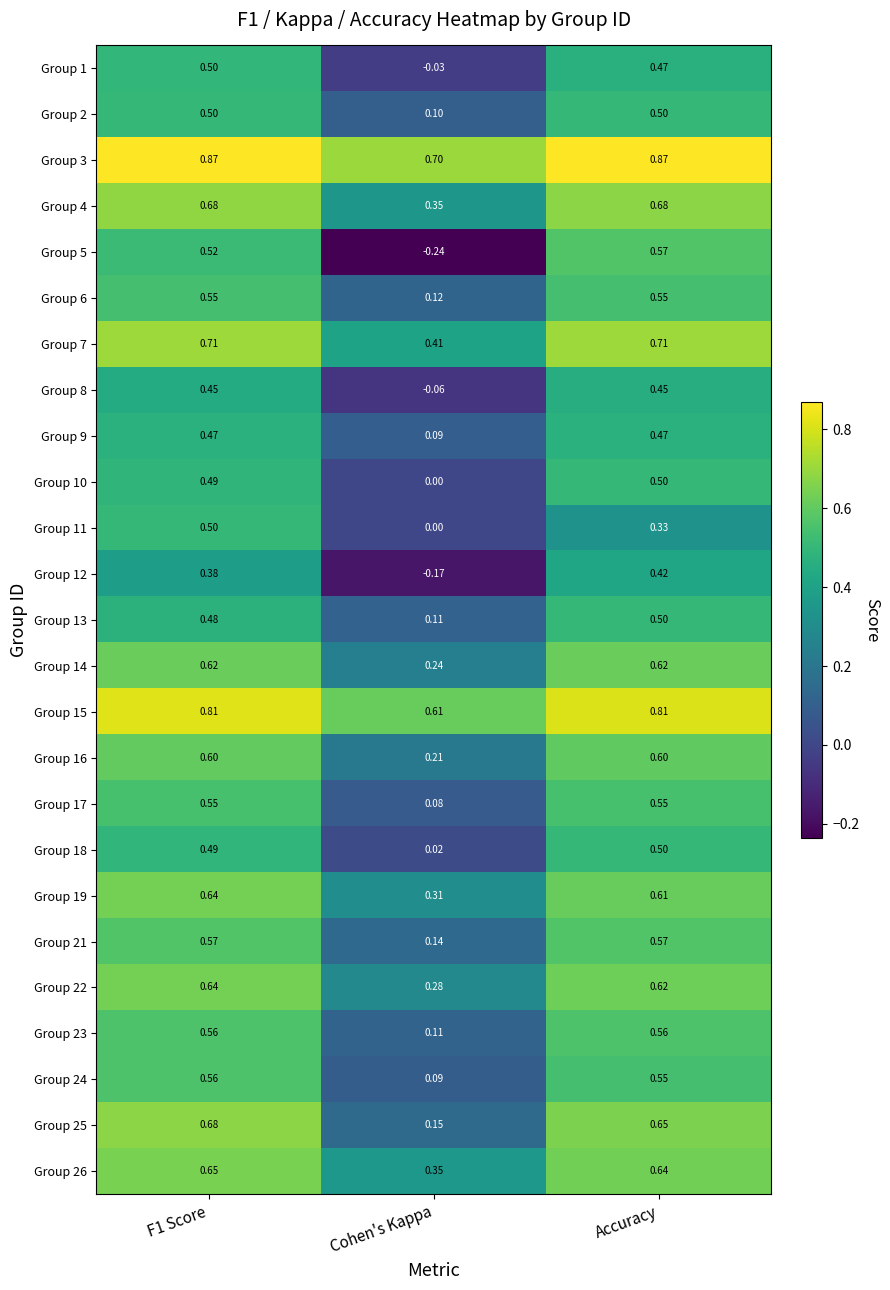

How many data points does each series have?

3